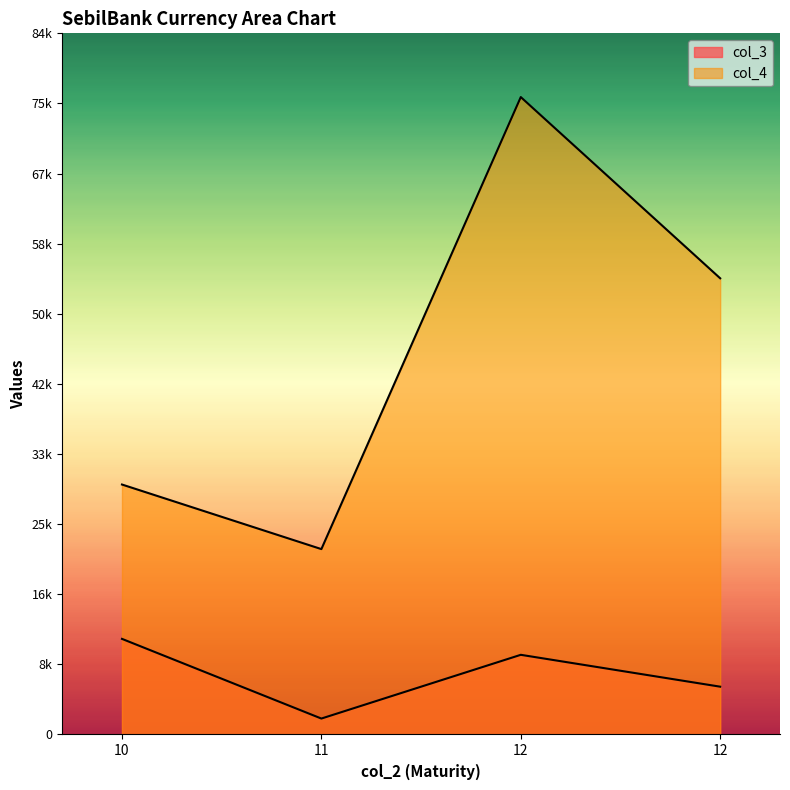

Reading right to left, what are all the values shown in this chart?

col_3: 12=5737.5	12=9562.5	11=1912.5	10=11475.0
col_4: 12=54750.0	12=76500.0	11=22250.0	10=30000.0